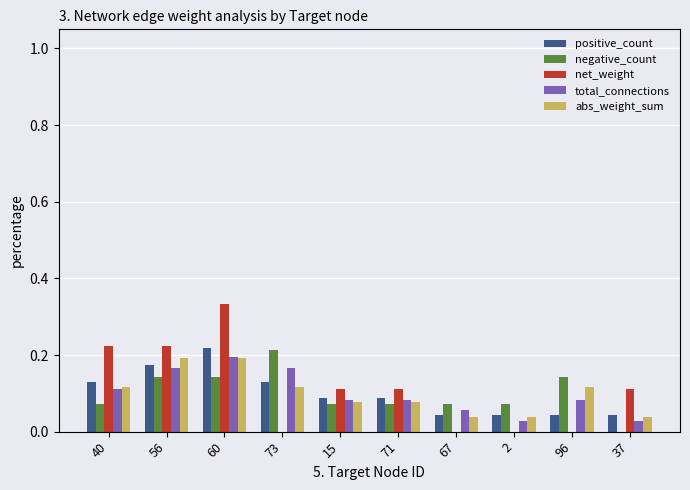

What is the value of the abs_weight_sum bar at the 3rd from the left?

0.2